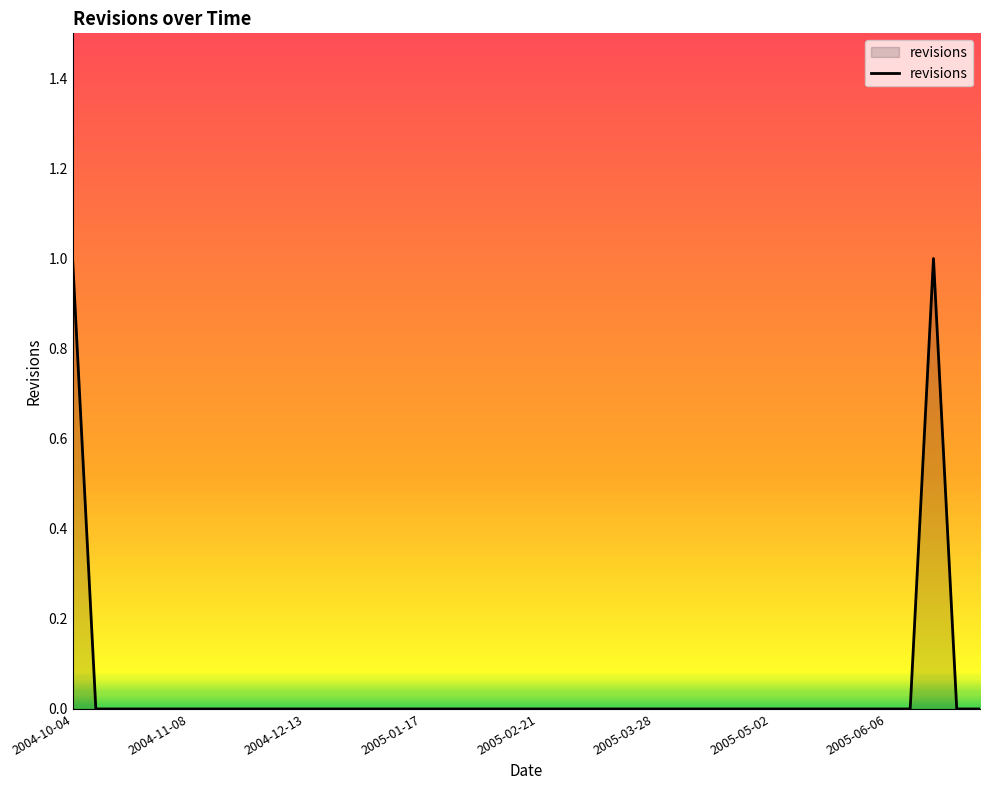

Does the chart display data point markers on the line(s)?

No